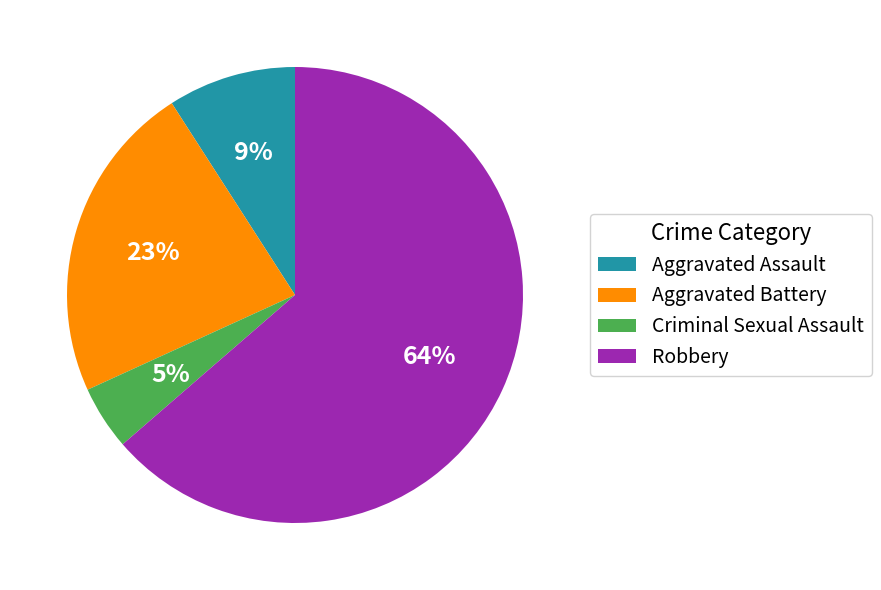

Is there a majority slice in this chart?

Yes